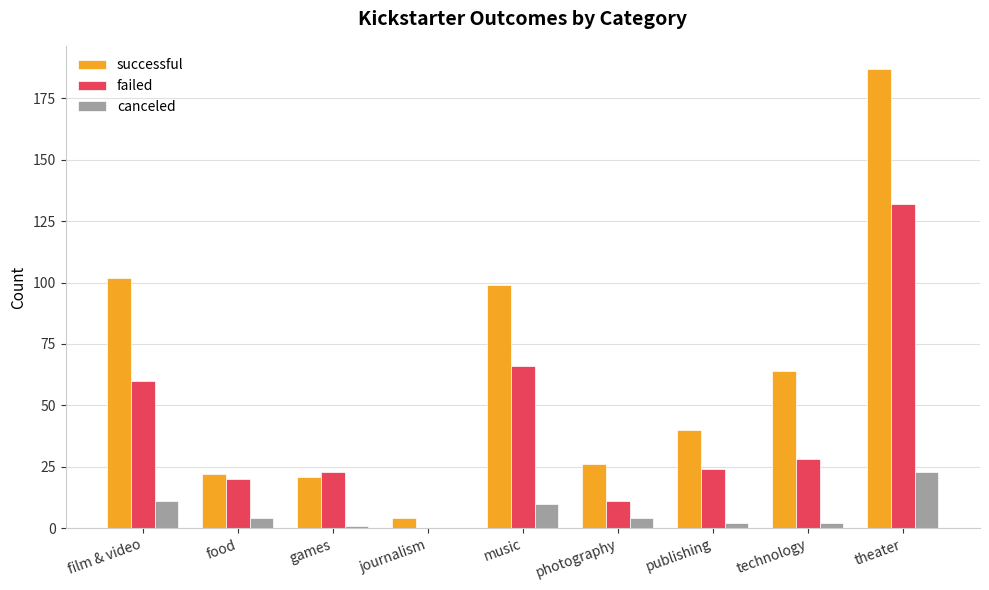

True or false: canceled has a value of 5 at film & video.

False